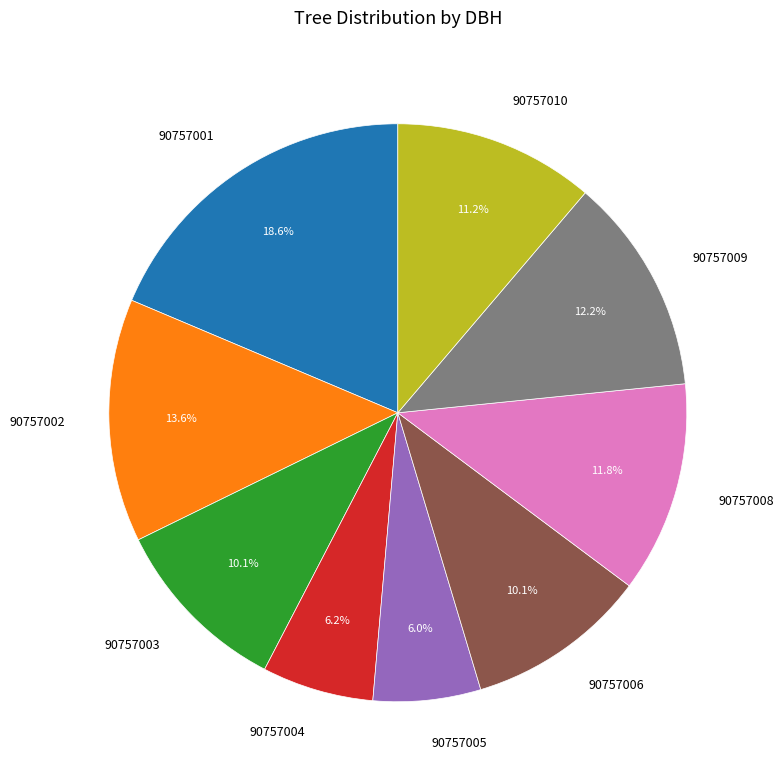

What percentage is NOT represented by 90757003?

89.9%